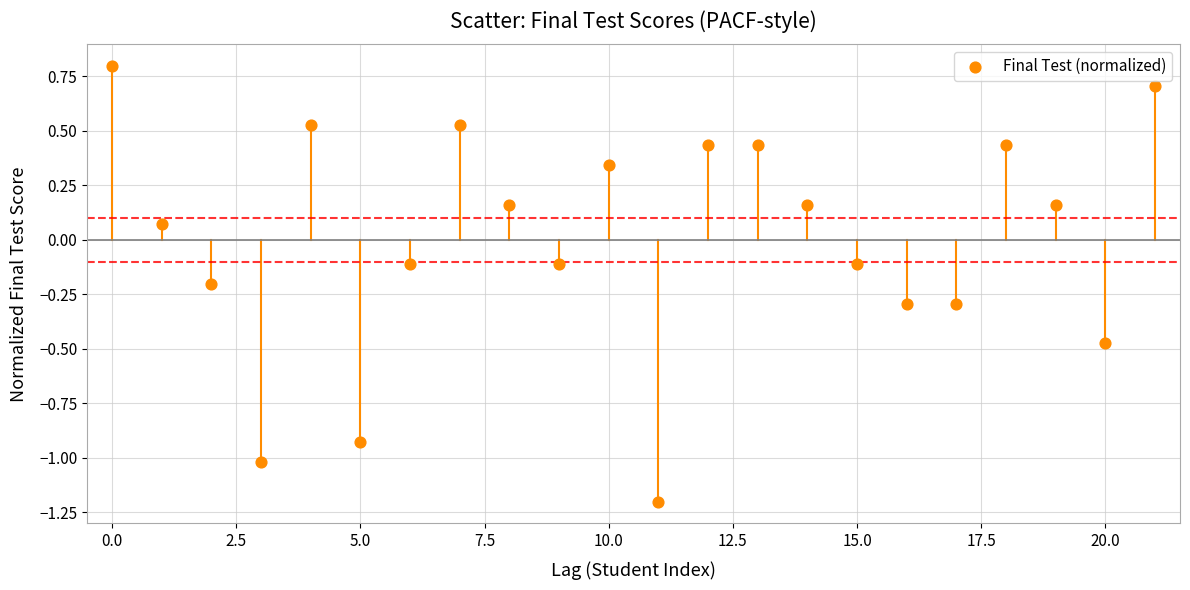

What is the range of Y values (max minus min)?

2.0